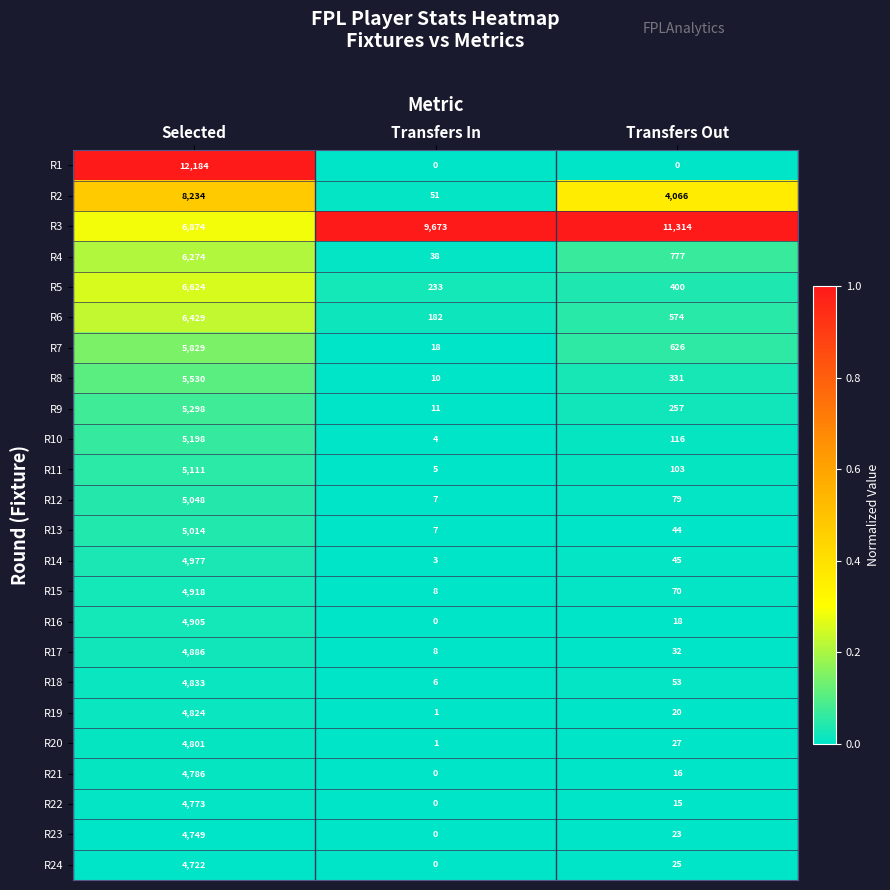

Is the value of R17 at Selected greater than the value of R23 at Selected?

Yes